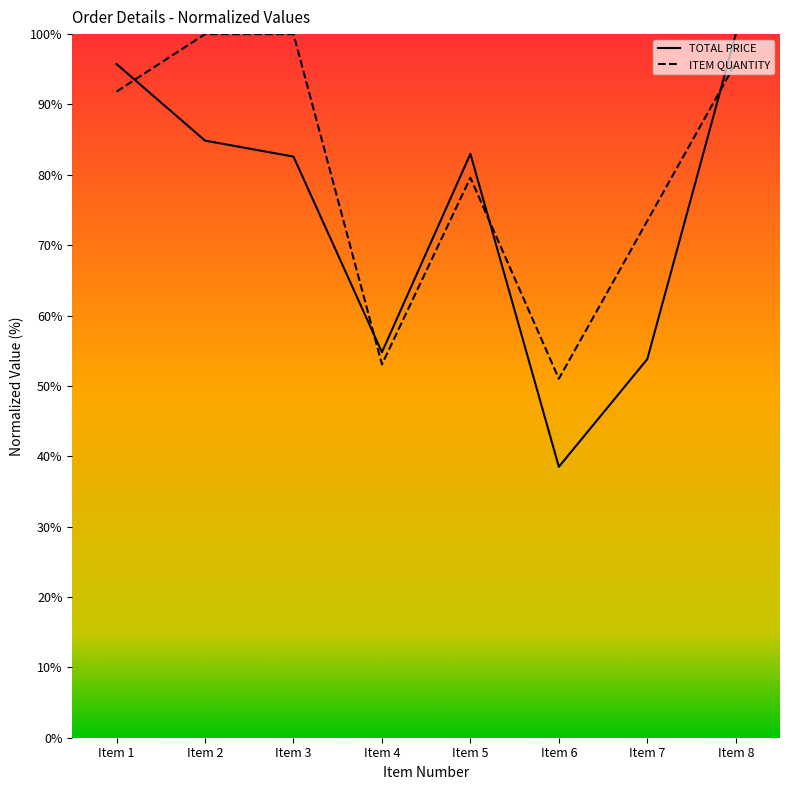

Which has a higher value, Item 4 or Item 2?

Item 2